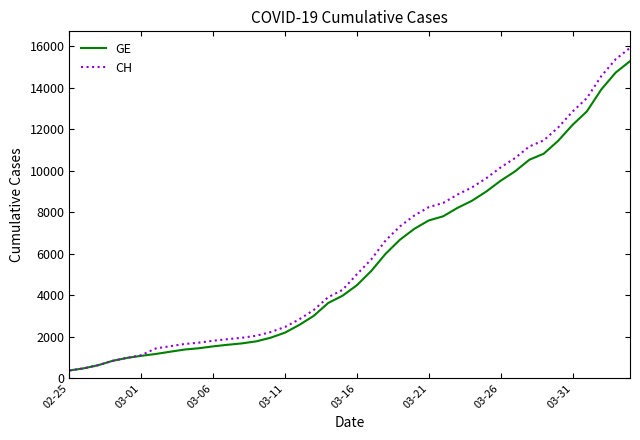

What are all the series names shown in the legend?

GE, CH